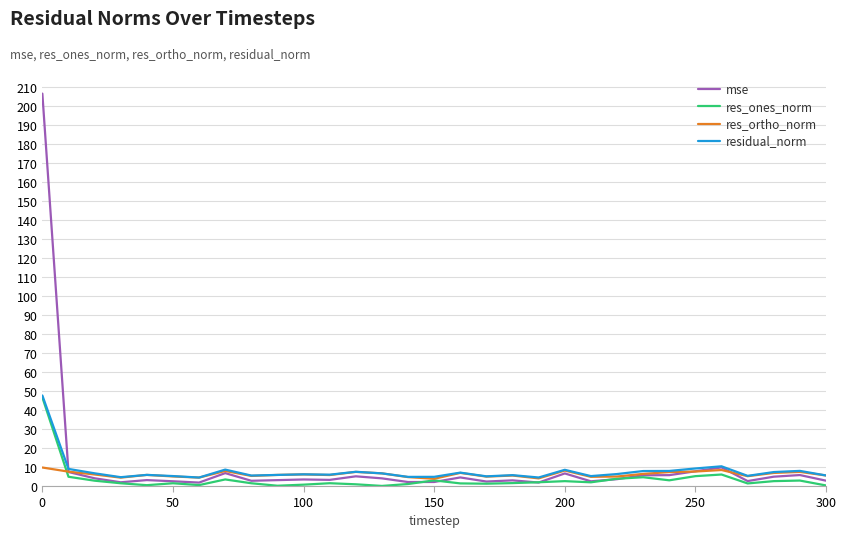

What is the highest value of the residual_norm series?

47.7